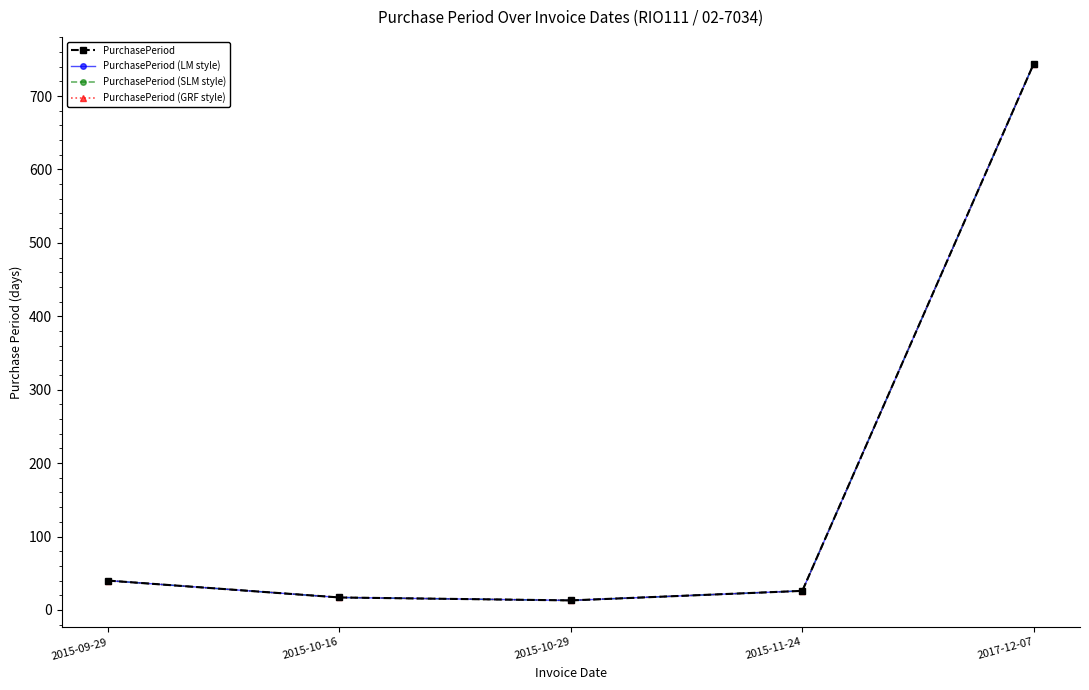

Reading left to right, extract all data points from this chart.

PurchasePeriod: 2015-09-29=40	2015-10-16=17	2015-10-29=13	2015-11-24=26	2017-12-07=744
PurchasePeriod (LM style): 2015-09-29=40	2015-10-16=17	2015-10-29=13	2015-11-24=26	2017-12-07=744
PurchasePeriod (SLM style): 2015-09-29=40	2015-10-16=17	2015-10-29=13	2015-11-24=26	2017-12-07=744
PurchasePeriod (GRF style): 2015-09-29=40	2015-10-16=17	2015-10-29=13	2015-11-24=26	2017-12-07=744